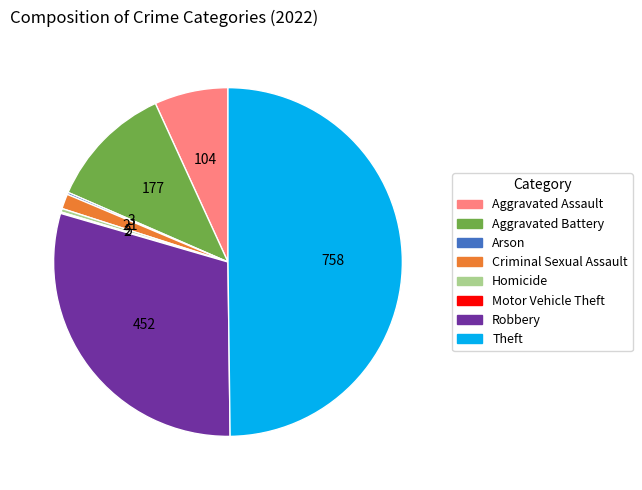

Approximately how many times larger is the value at Aggravated Battery compared to Criminal Sexual Assault?

8.4